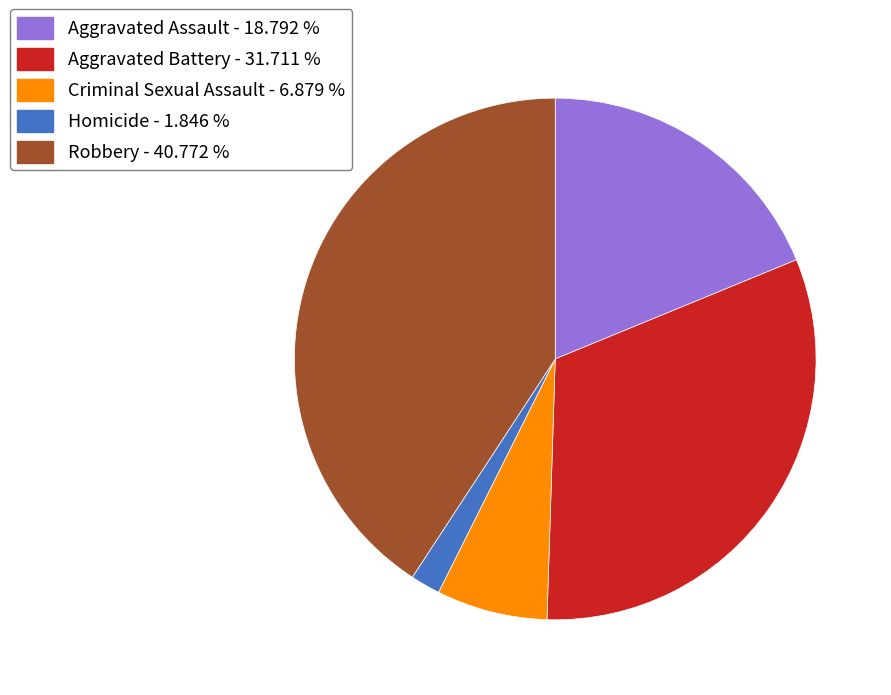

The Aggravated Battery slice represents 20% of the pie. True or false?

False